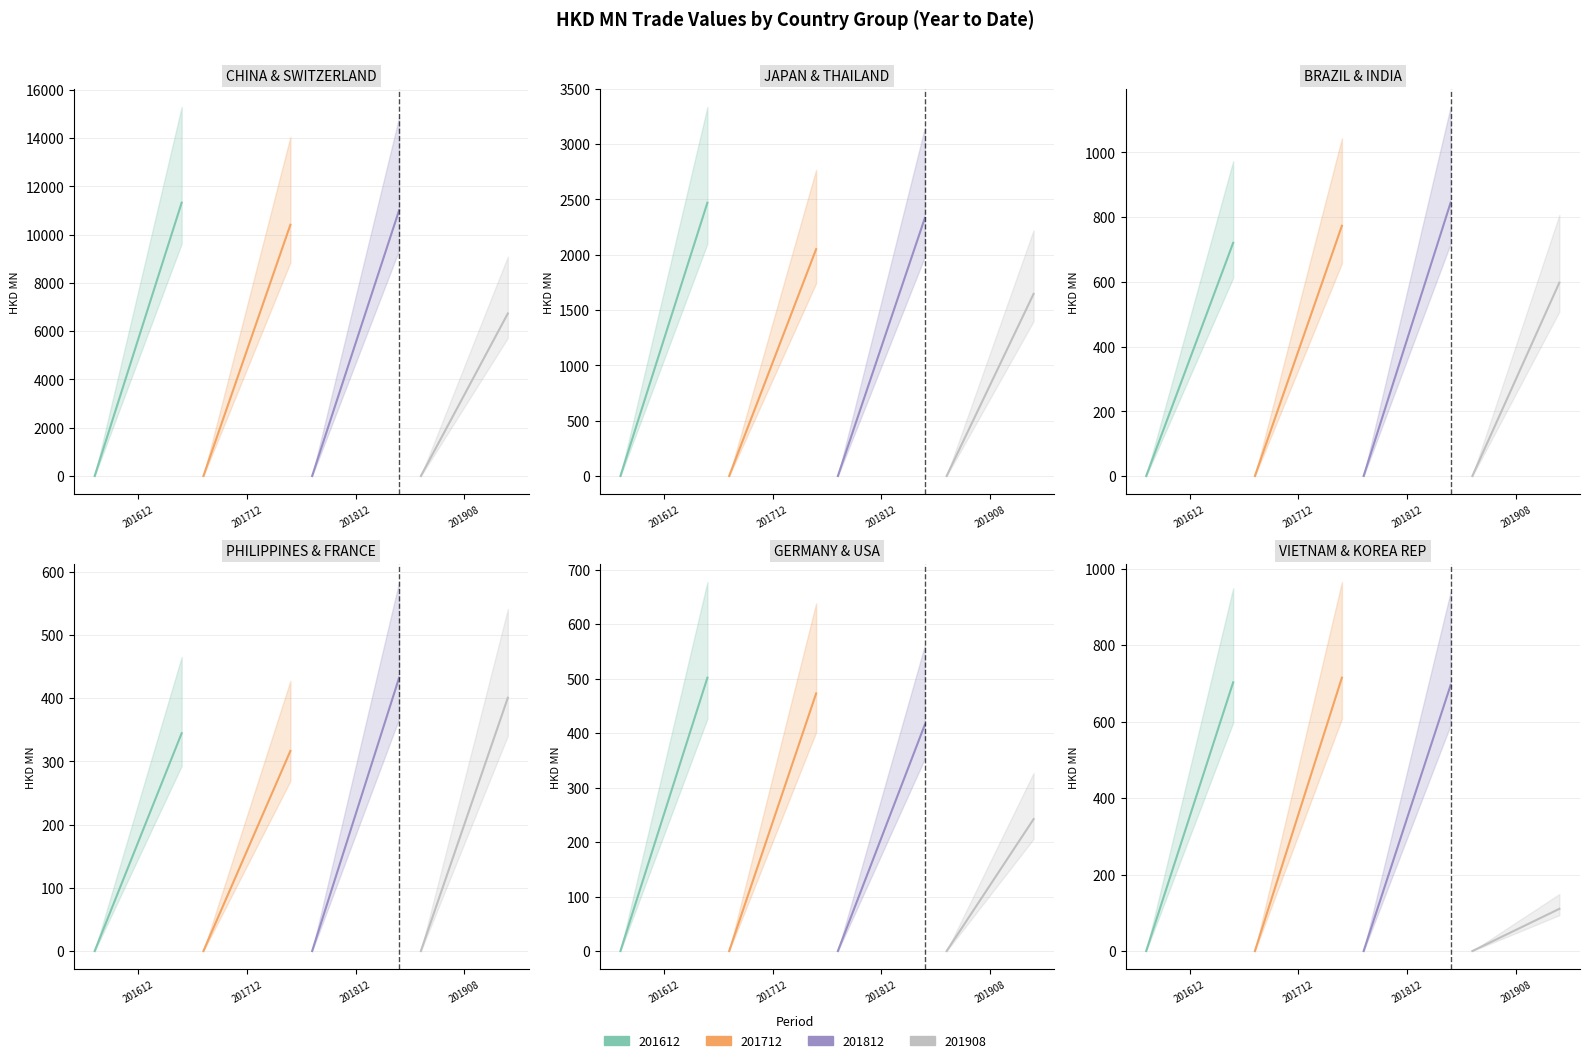

How many data points in 201712 are less than 324?

6